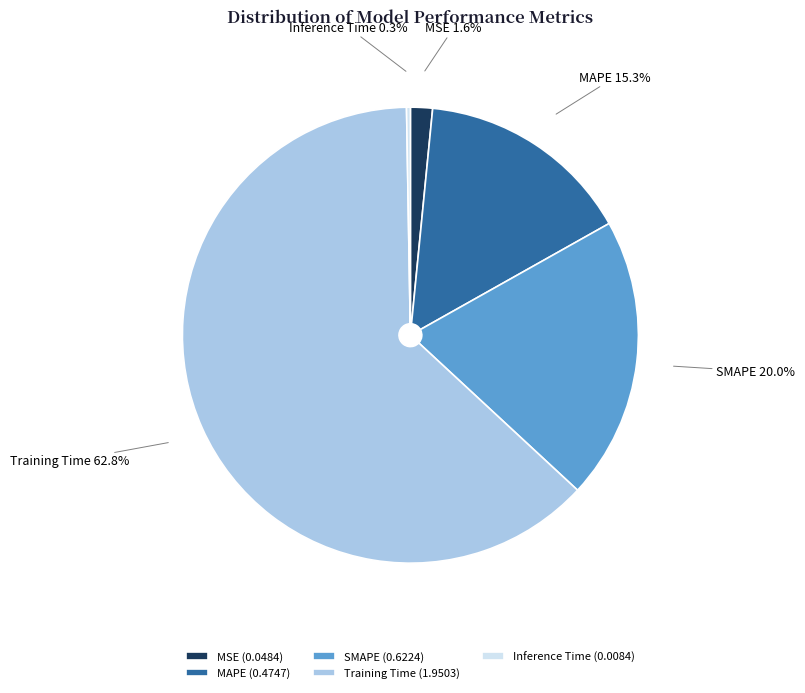

What is the ratio of the value at SMAPE to the value at Training Time?

0.3